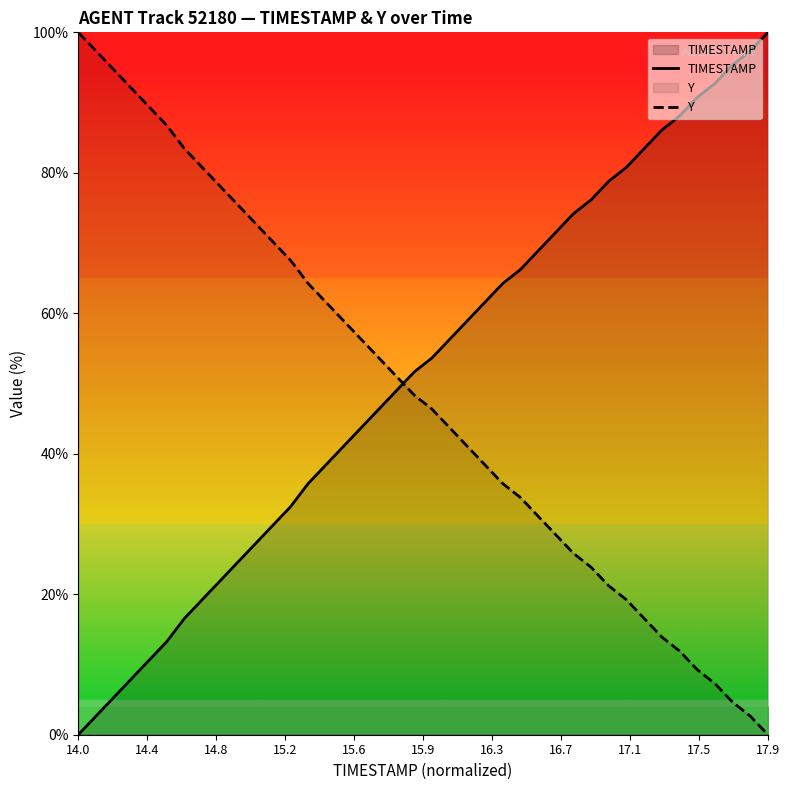

Which category has the lowest value in the Y series?

17.9